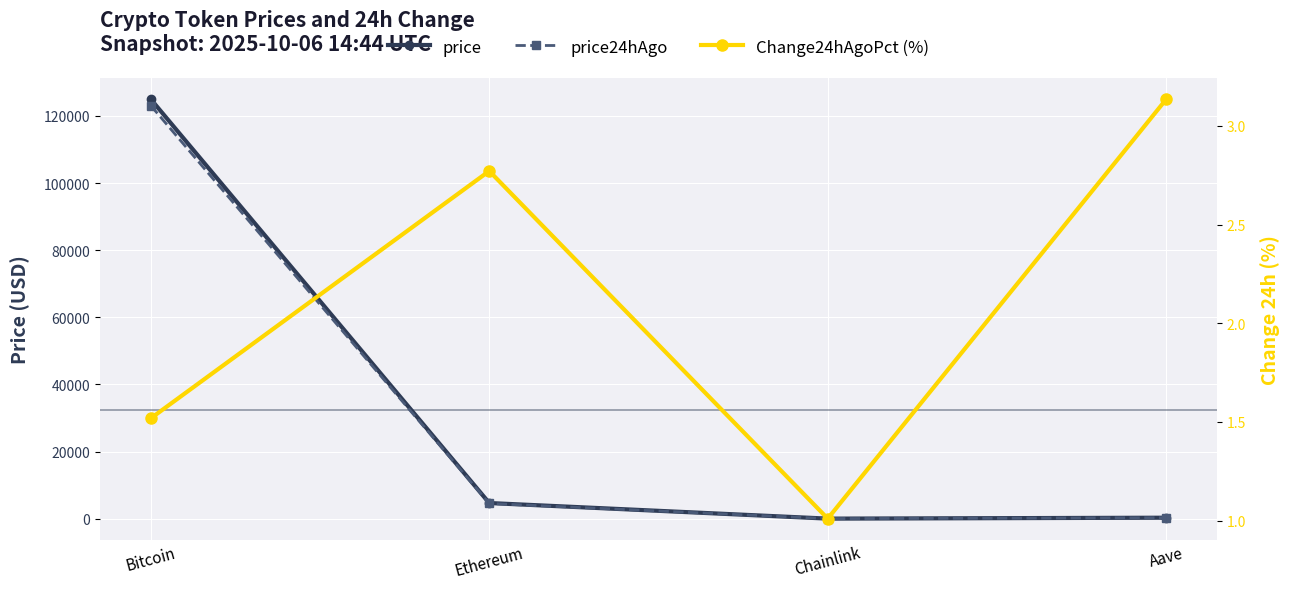

True or false: Change24hAgoPct (%) has more than 0 points higher than both neighbors.

True